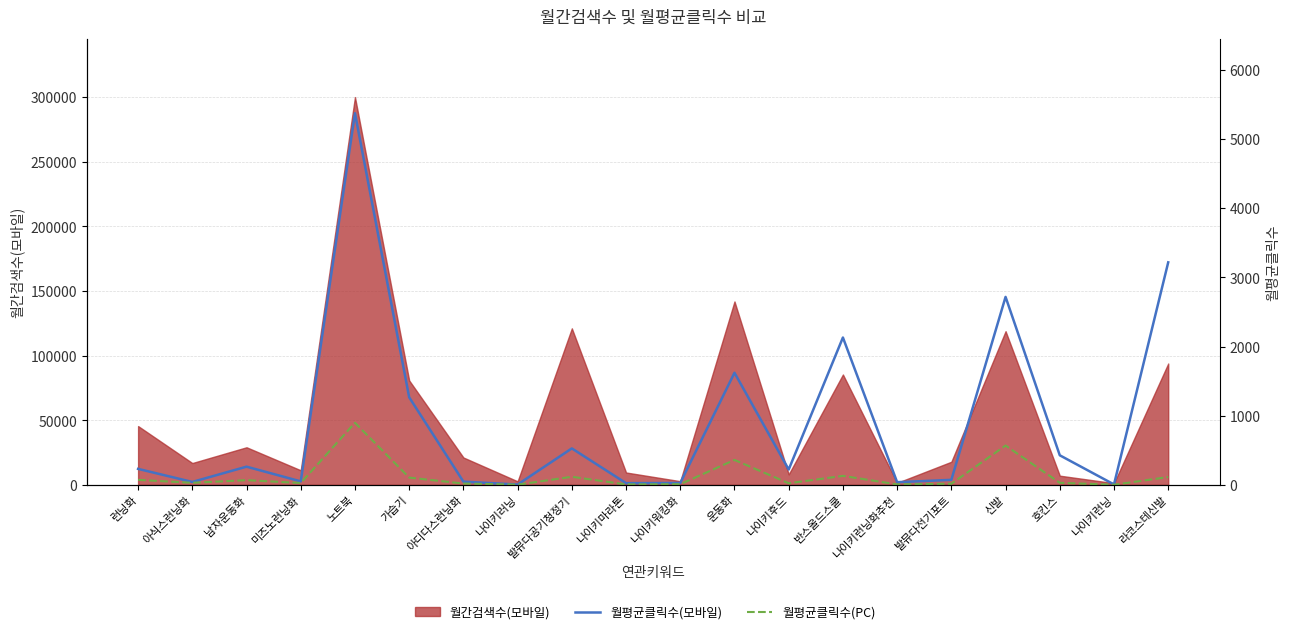

The 월평균클릭수(모바일) series shows 1382.5 at 라코스테신발. True or false?

False